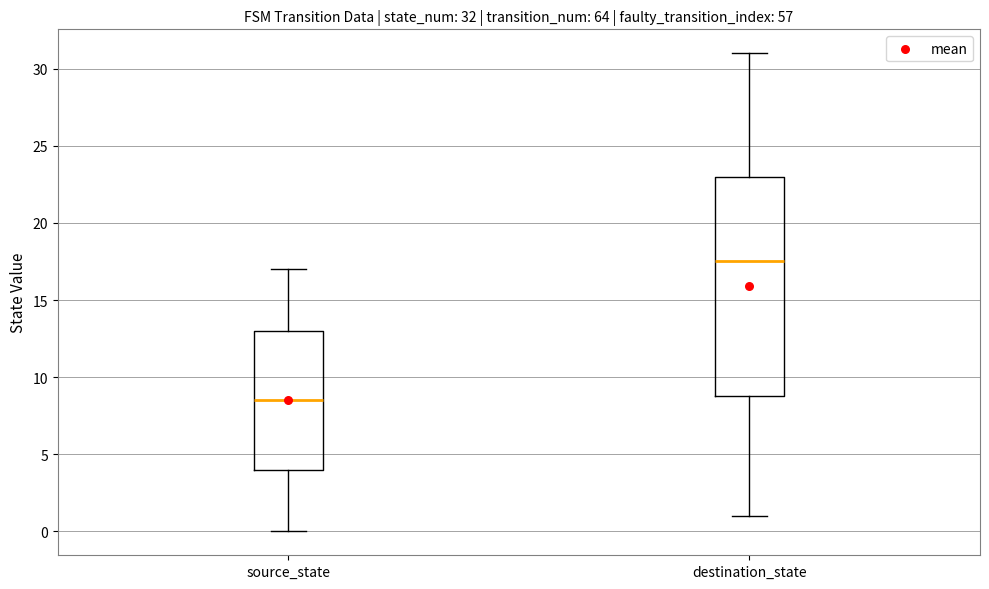

Which box's median line is the lowest?

source_state